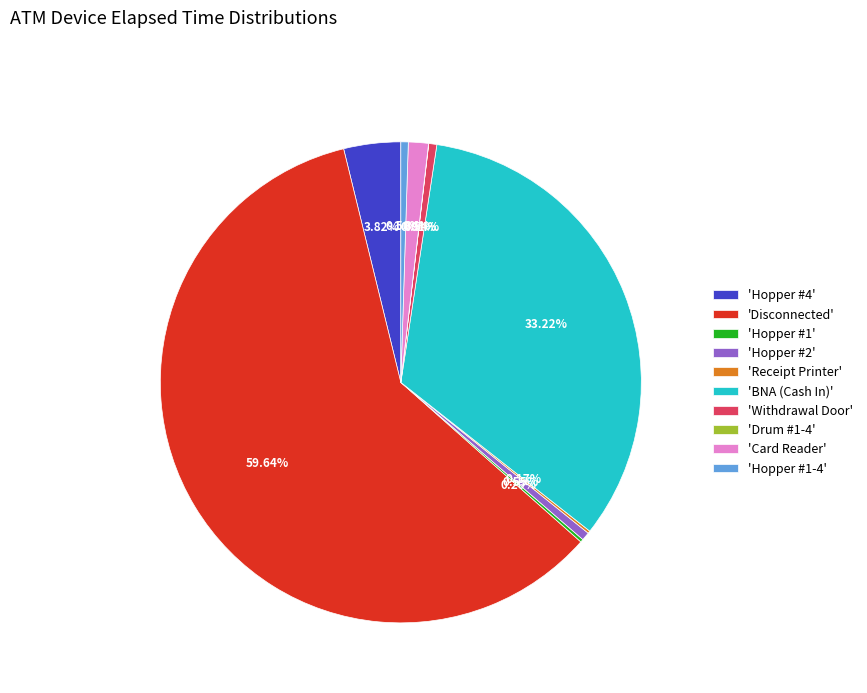

Is there any slice that represents more than half of the pie?

Yes